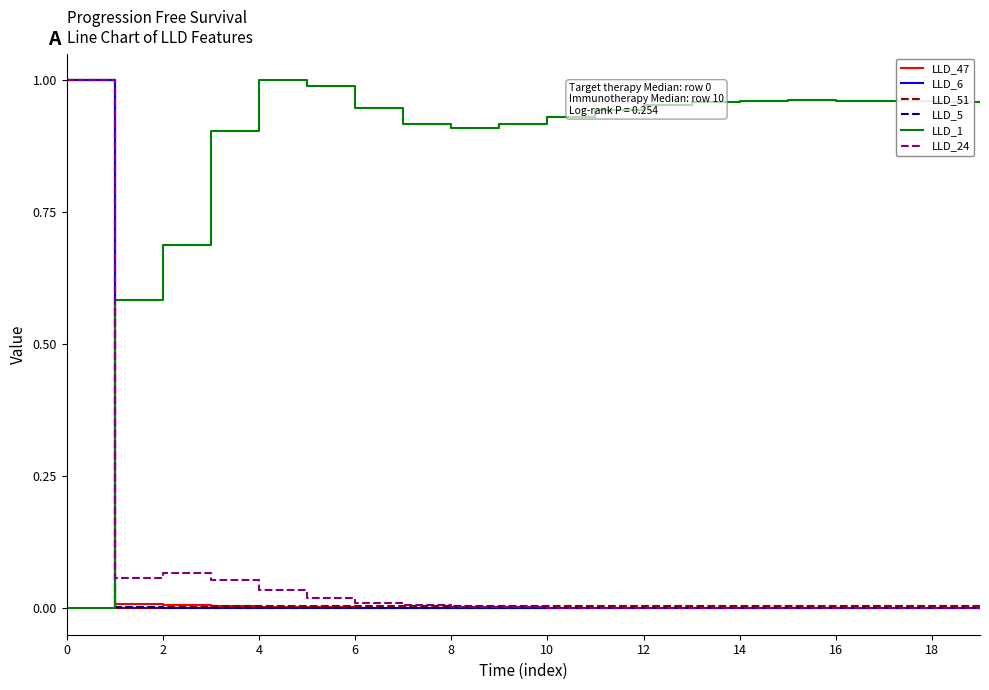

Which series has the largest total across all categories?

LLD_1